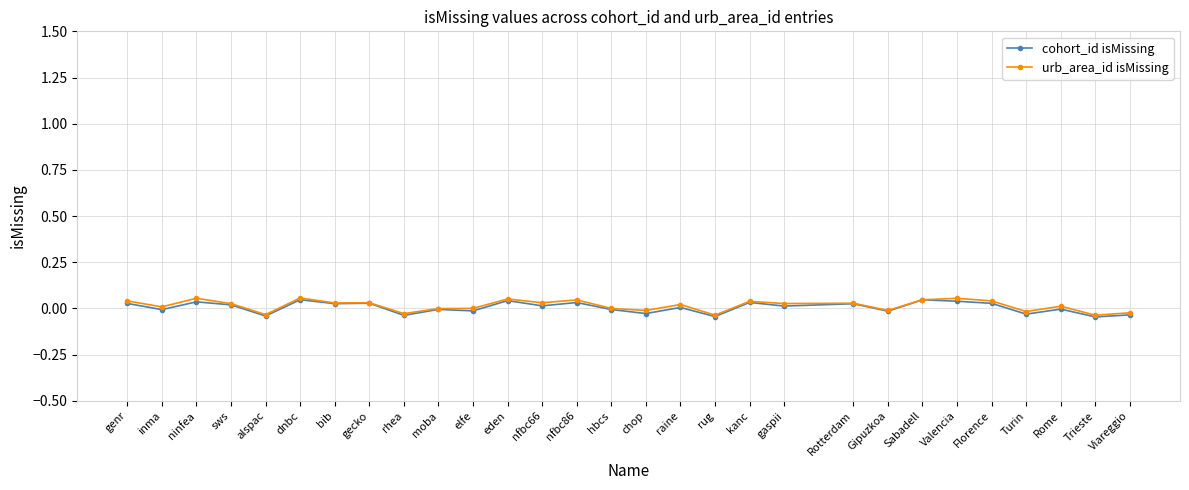

Count the number of categories in the chart.

29